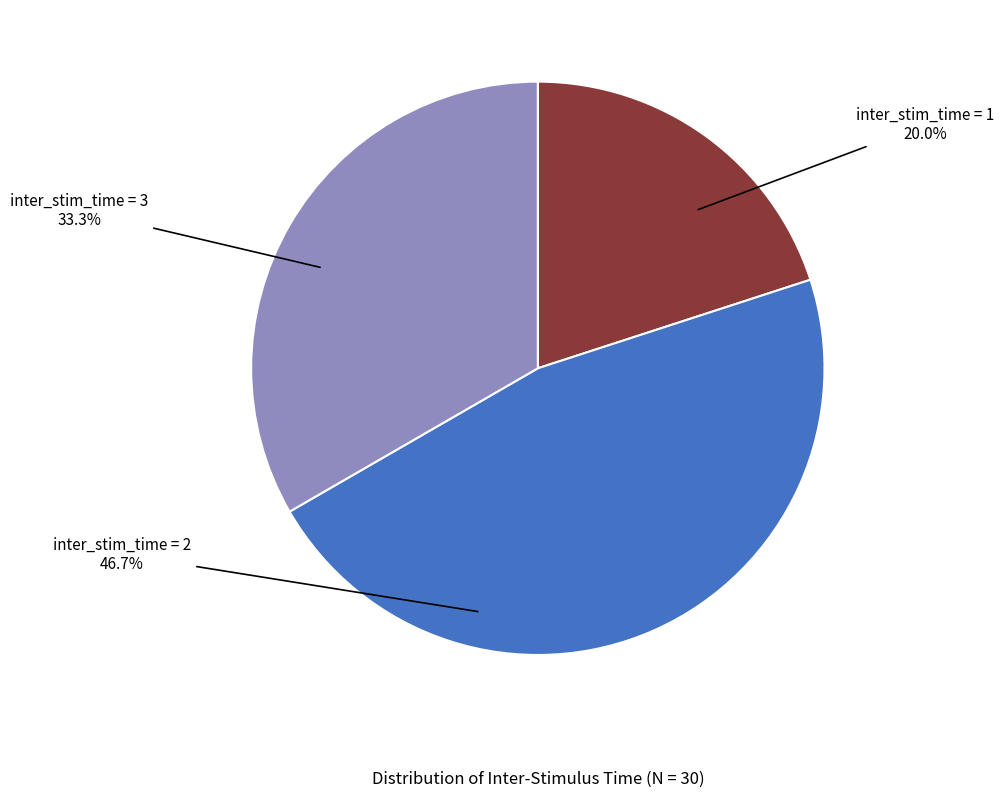

Is there a majority slice in this chart?

No